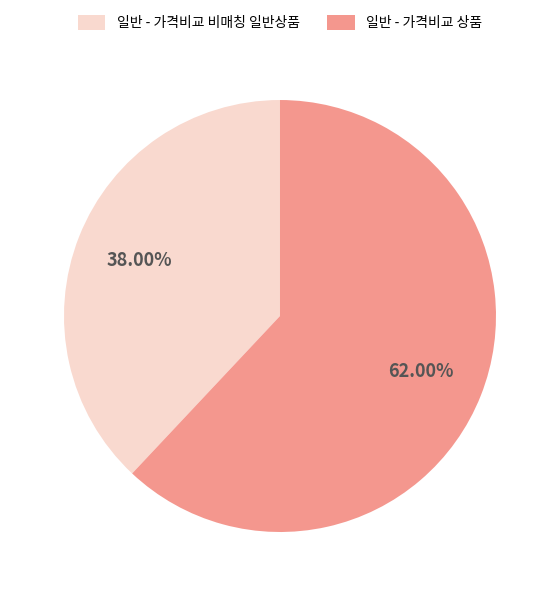

Count the number of slices in the pie.

2